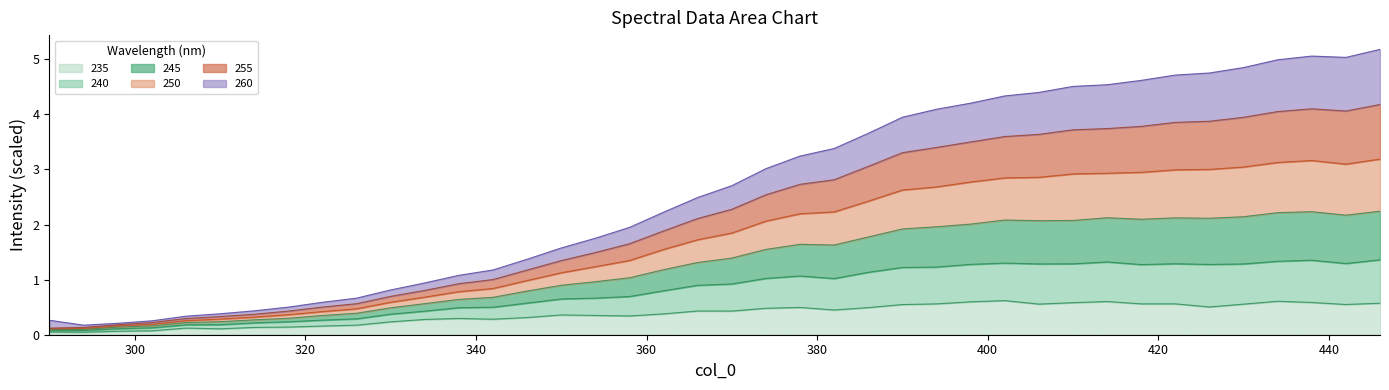

How many data points does each series have?

40